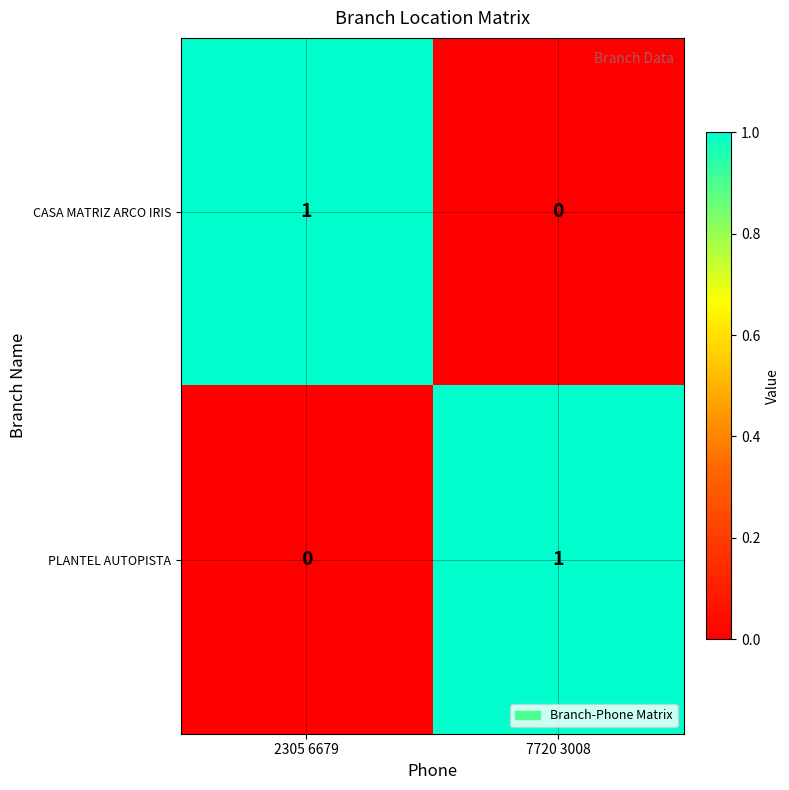

At 7720 3008, list the series in order from smallest to largest.

CASA MATRIZ ARCO IRIS, PLANTEL AUTOPISTA